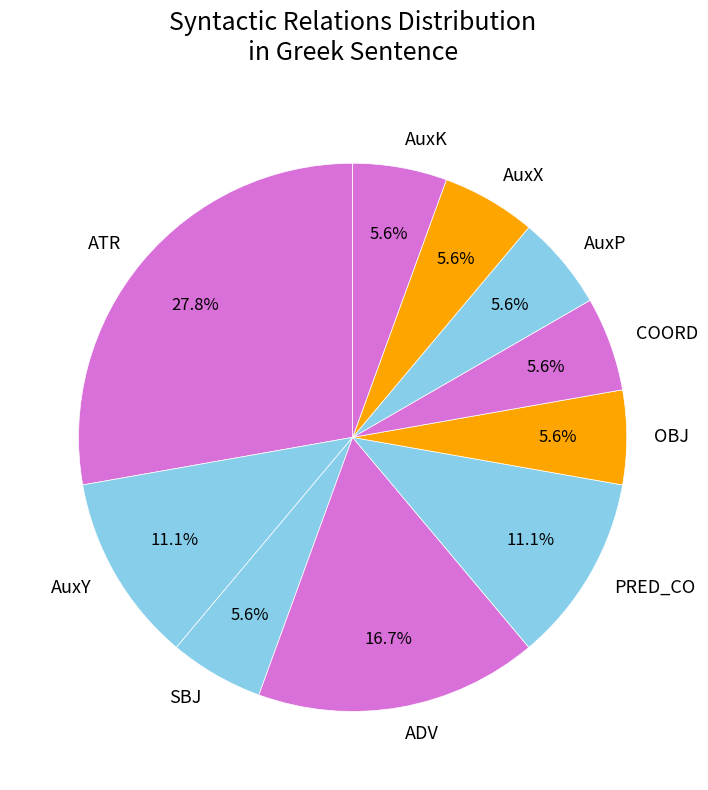

What is the ratio of the value at AuxX to the value at PRED_CO?

0.5